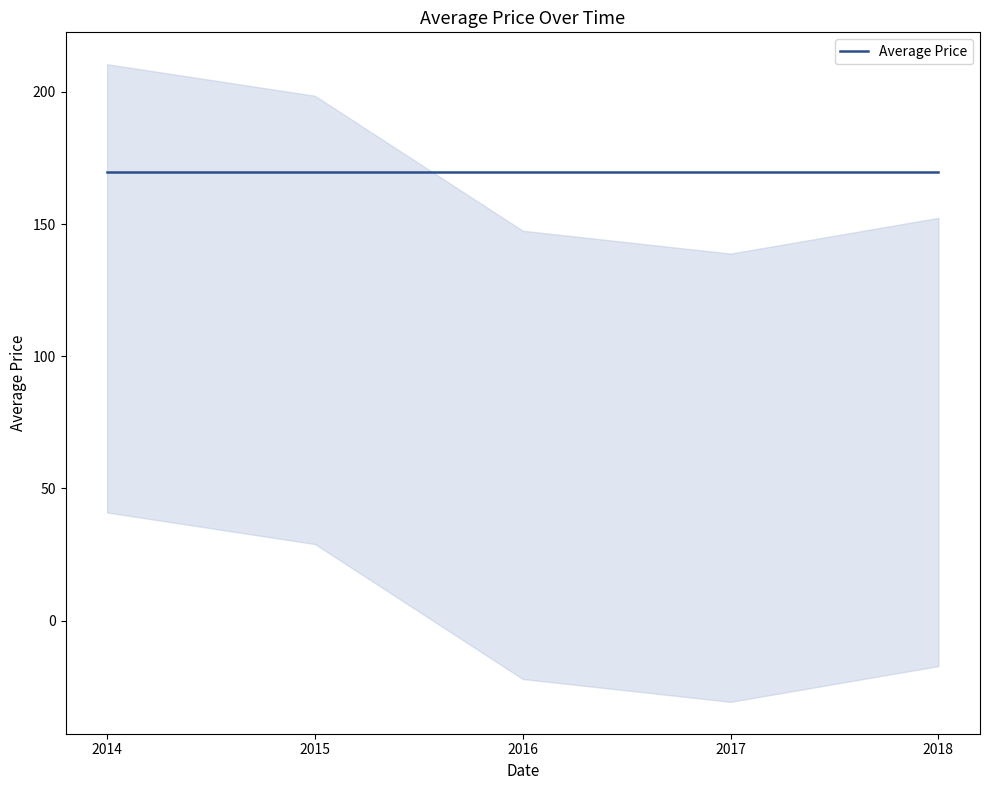

Is it true that the value at 2014 is 357.6?

False